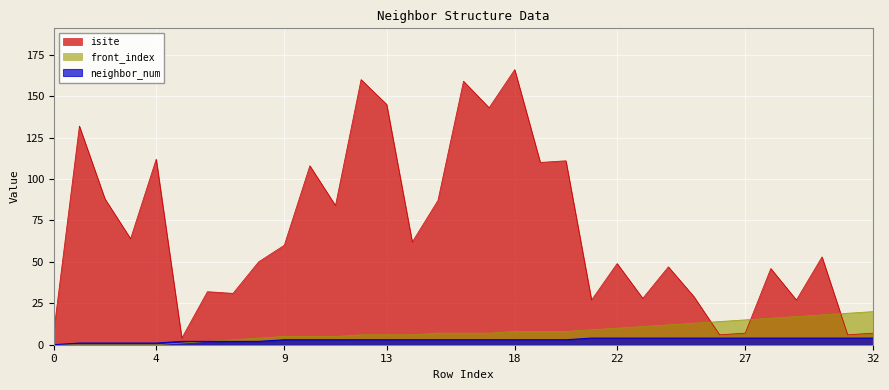

How many lines are shown in the chart?

3